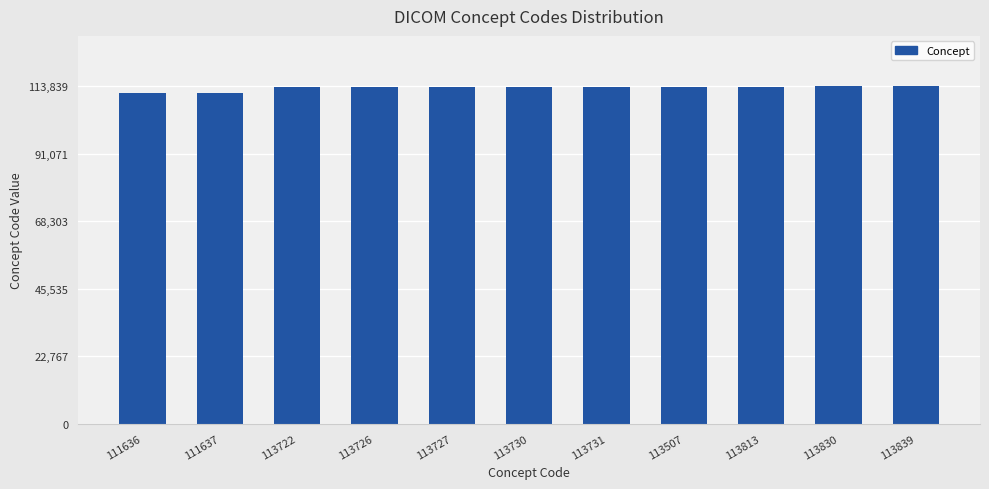

What is the label of the 4th bar from the right?

113507